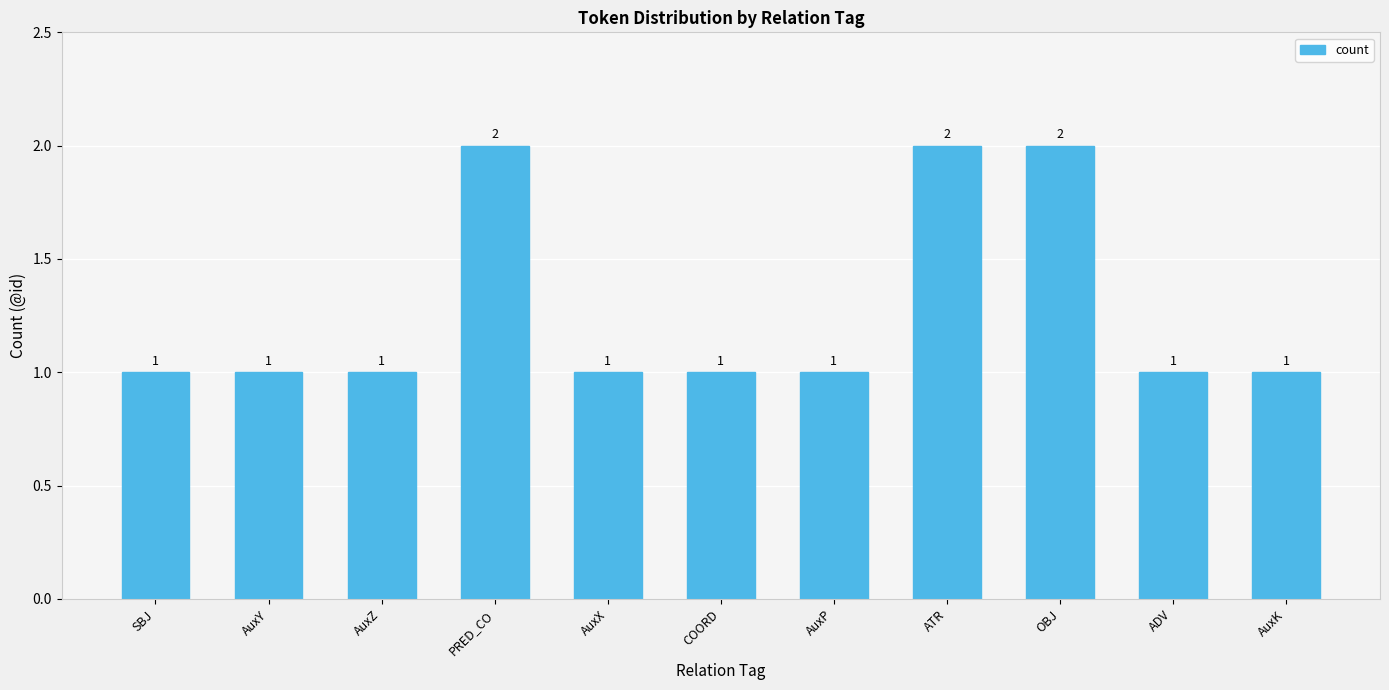

Reading left to right, list all the values displayed in this chart.

1	1	1	2	1	1	1	2	2	1	1